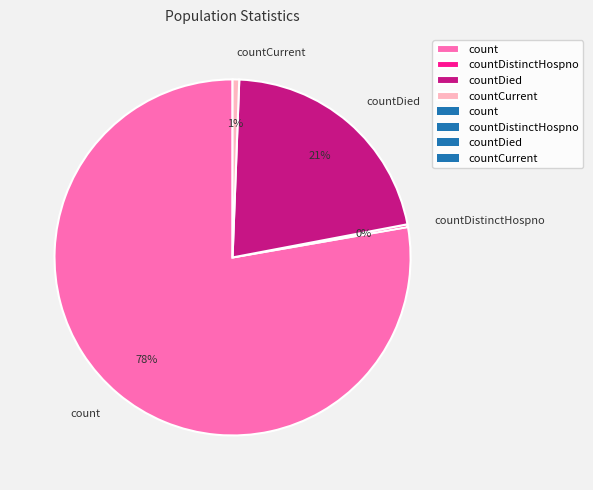

Does any single category account for the majority?

Yes